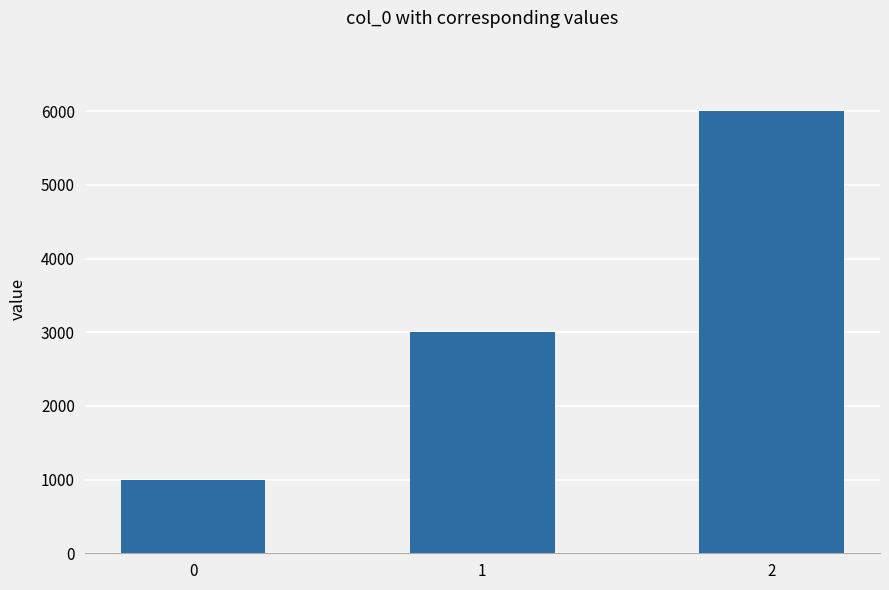

True or false: the data shows 1755 at 0.

False